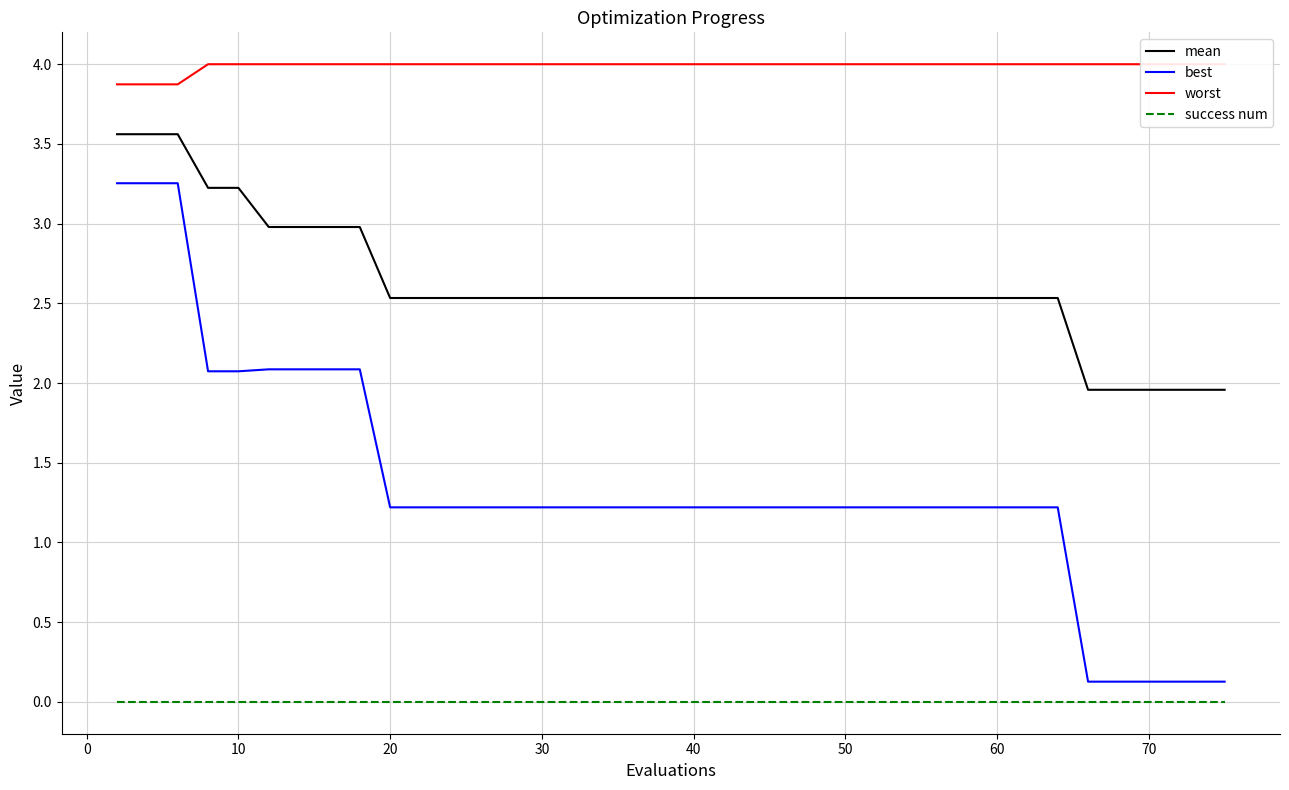

Rank the series by their average value, from lowest to highest.

success num, best, mean, worst